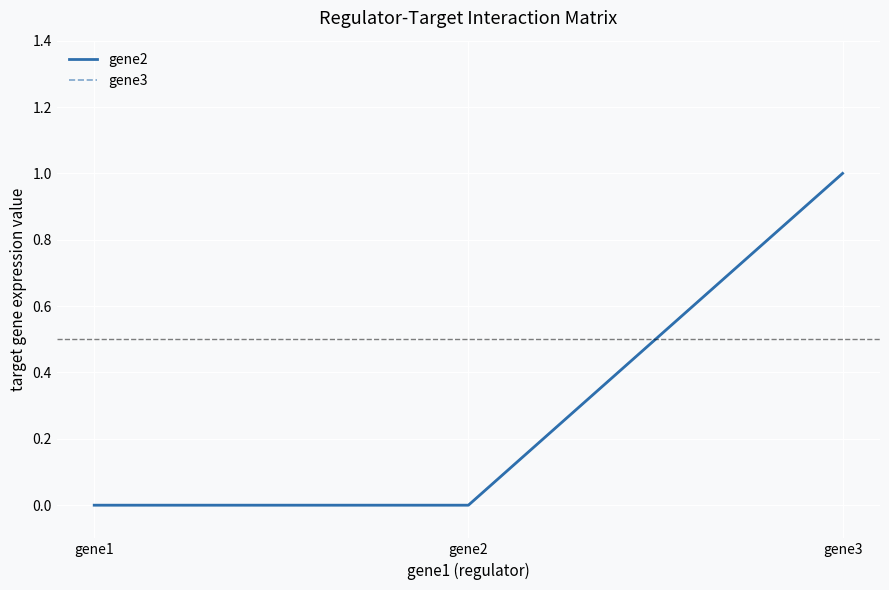

Reading left to right, transcribe all the data shown in this chart.

gene2: gene1=0	gene2=0	gene3=1
gene3: gene1=0	gene2=0	gene3=1